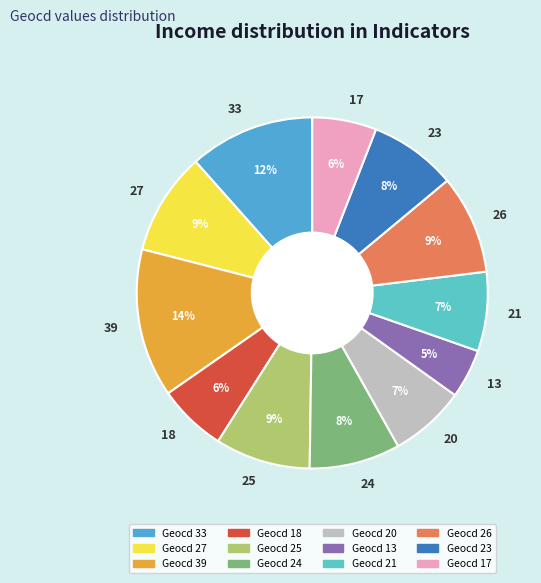

What is the ratio of the value at 27 to the value at 21?

1.3